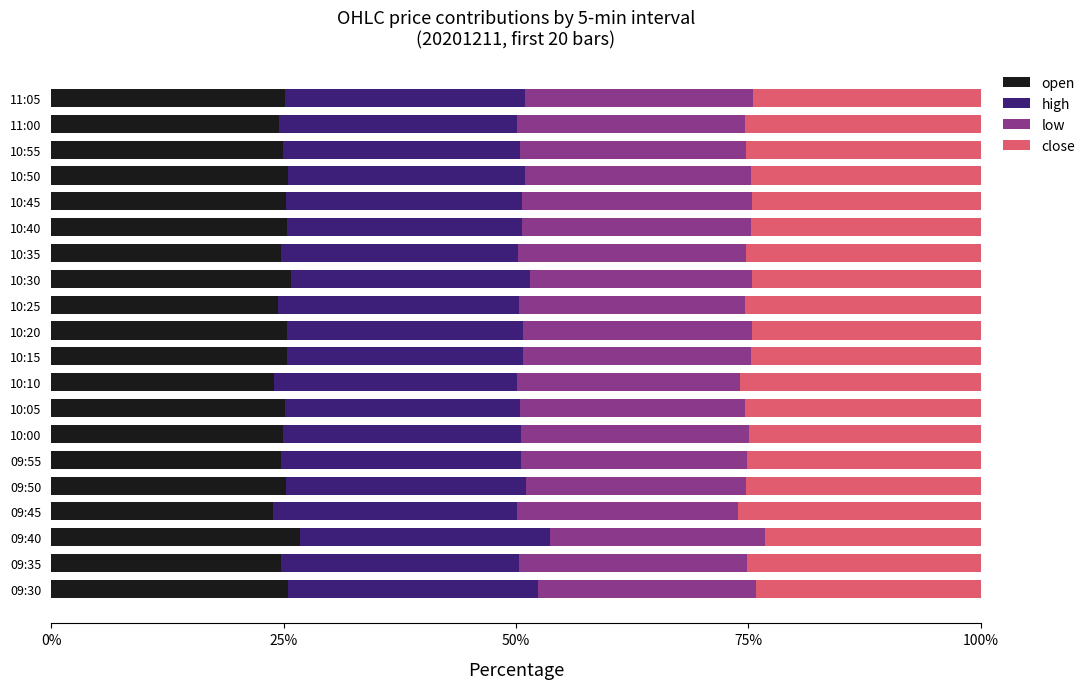

What is the total value across all series at 09:55?

100.0